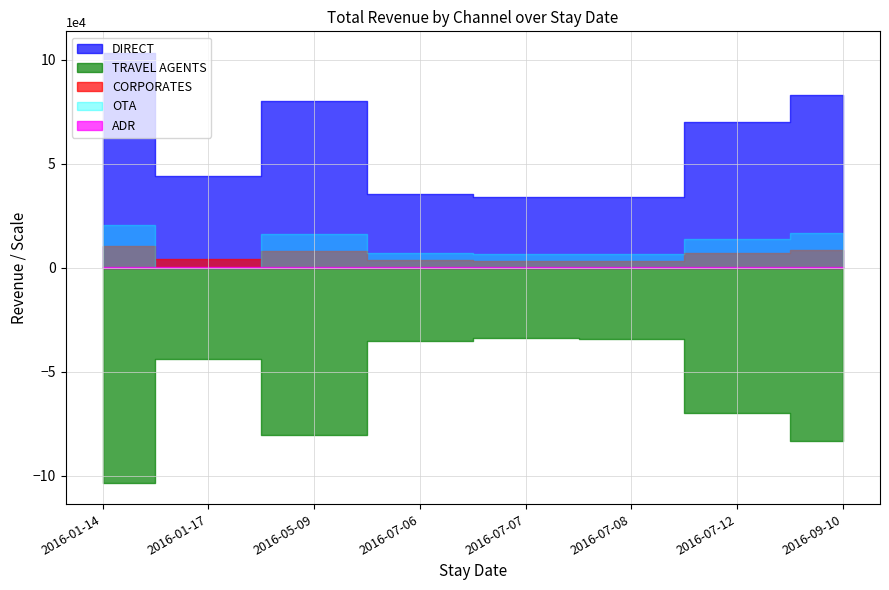

Between 2016-07-12 and 2016-07-07, which is larger?

2016-07-12